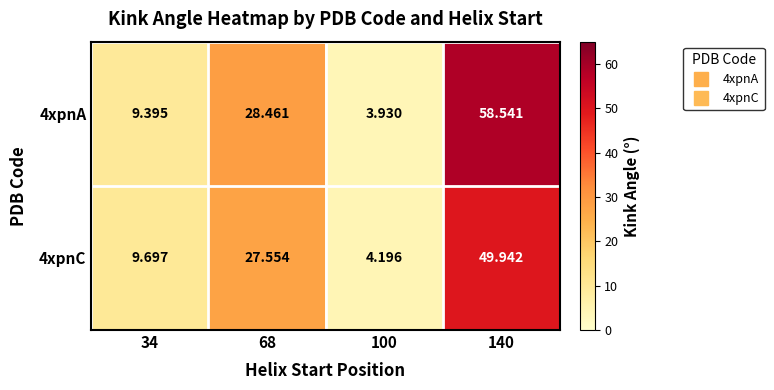

How many distinct data groups are displayed?

2